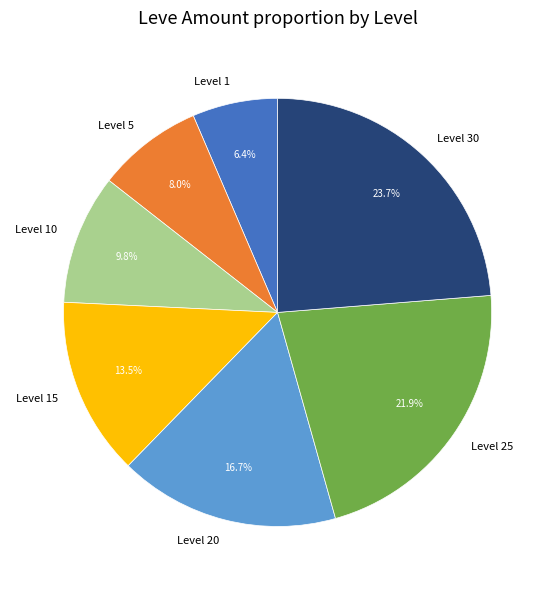

How many slices are in this pie chart?

7